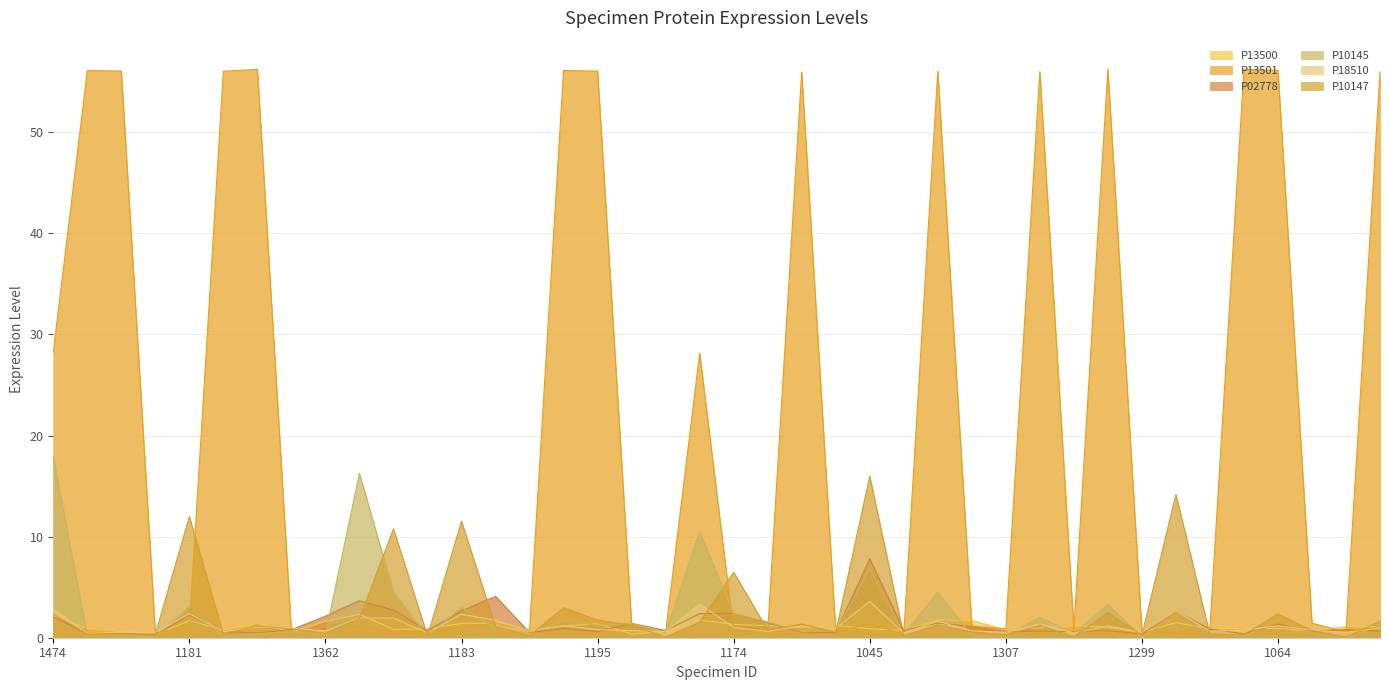

At which label does P02778 reach its peak?

1045